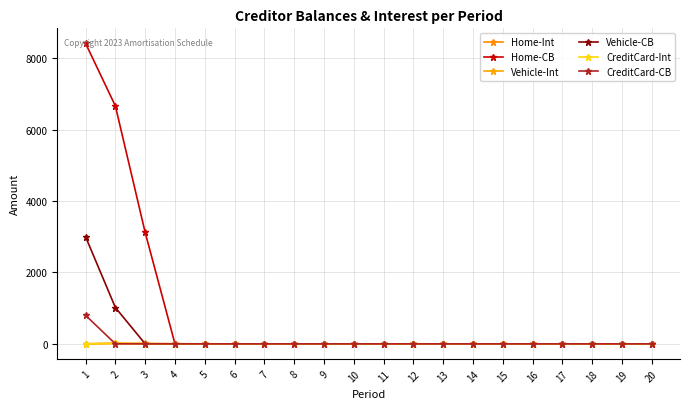

The value of Vehicle-Int at 14 is -9.8. True or false?

False